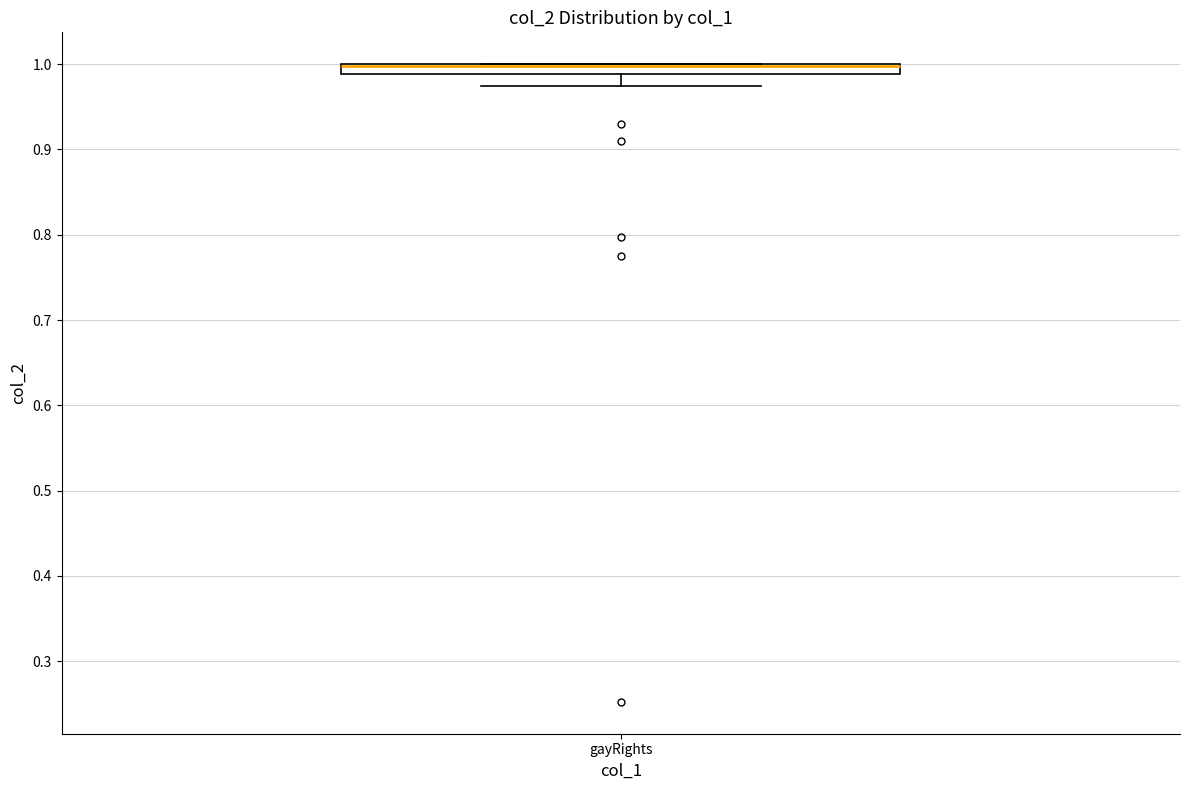

Where does the lower whisker of the box for gayRights end on the y-axis? The values are not printed on the chart, so give them approximately, as read against the axis.

0.97